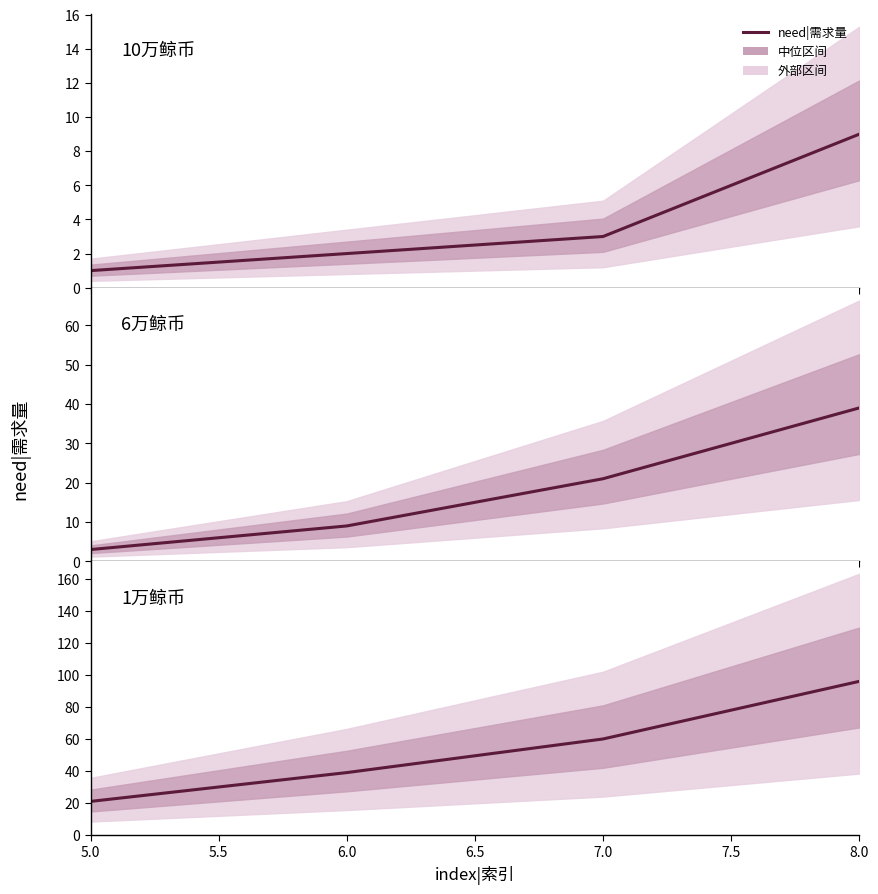

What is the value of the 4th point from the left?

96